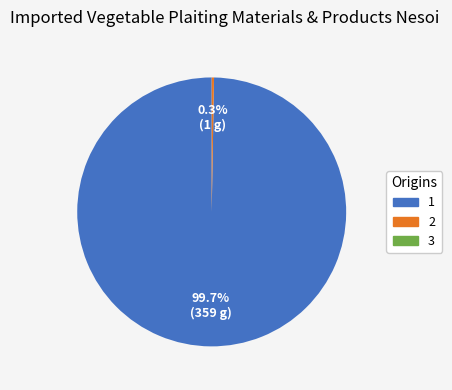

Does any single category account for the majority?

Yes